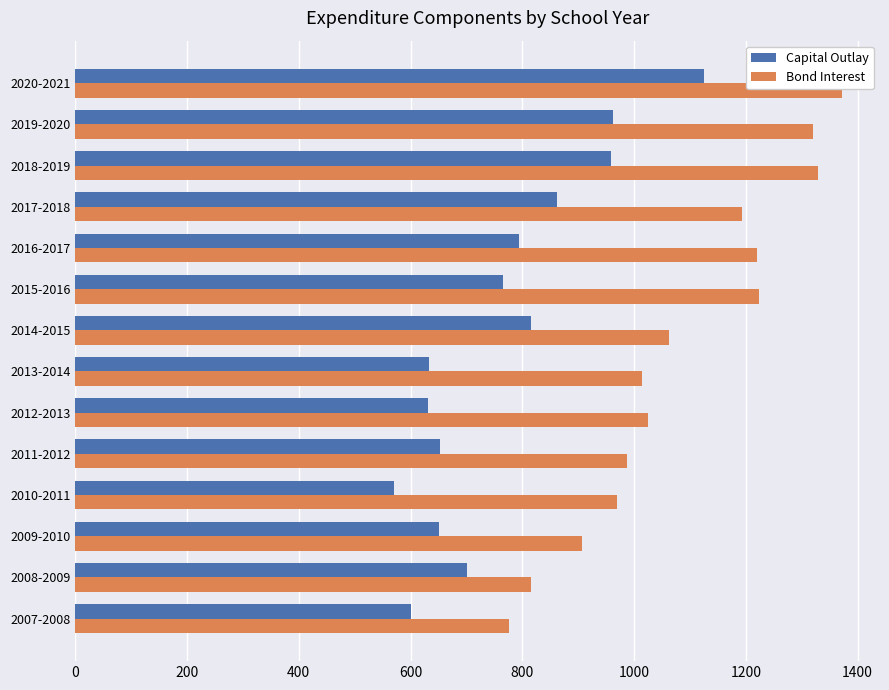

The value of Bond Interest at 2017-2018 is 1192.3. True or false?

True